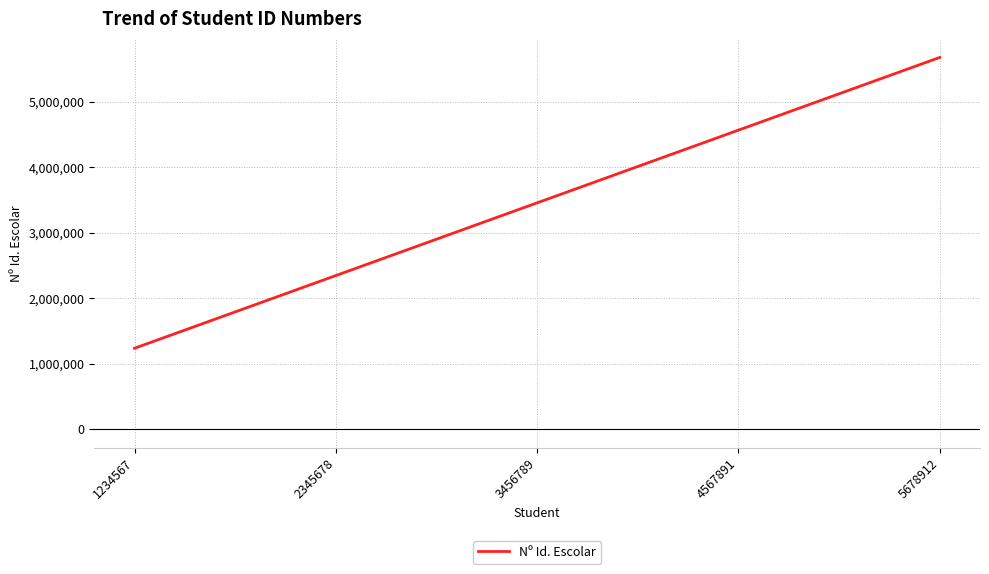

Rank the categories by value from highest to lowest.

5678912, 4567891, 3456789, 2345678, 1234567